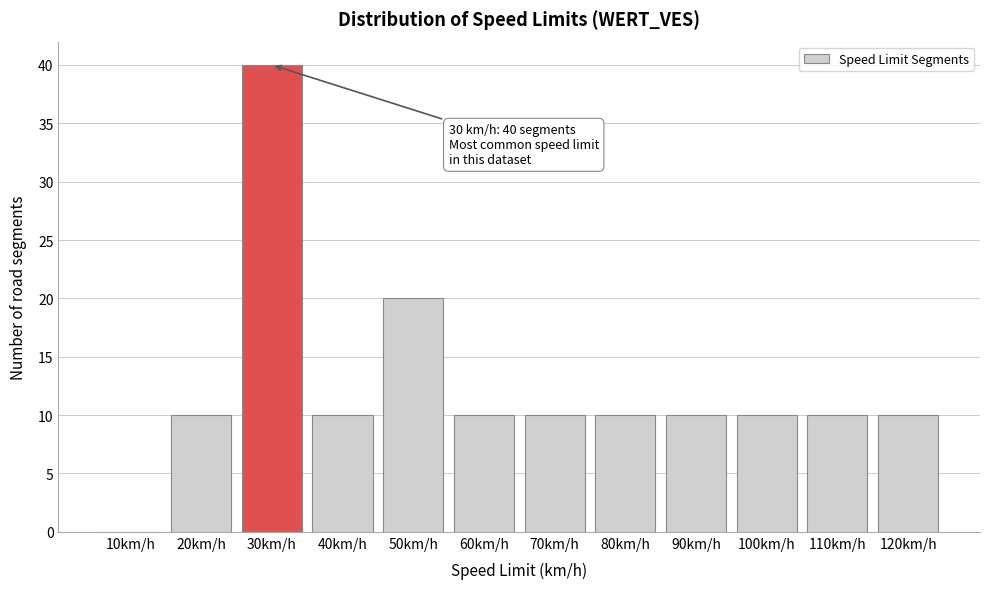

Reading left to right, transcribe all the data shown in this chart.

10km/h=0	20km/h=10	30km/h=40	40km/h=10	50km/h=20	60km/h=10	70km/h=10	80km/h=10	90km/h=10	100km/h=10	110km/h=10	120km/h=10